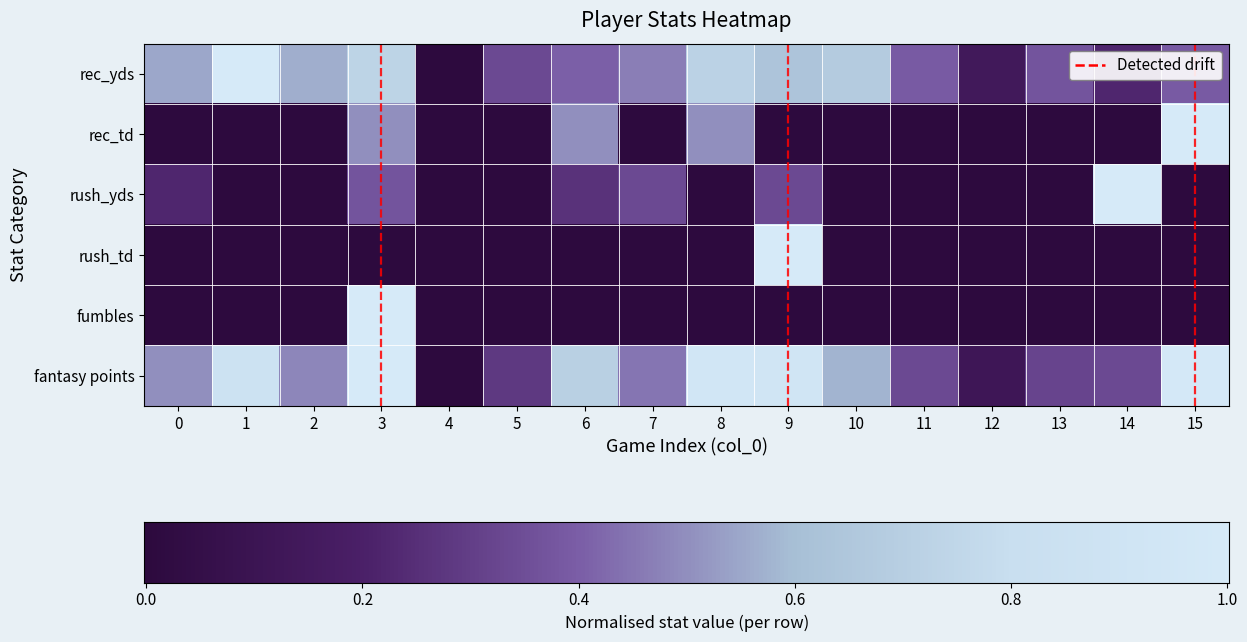

At which category does the chart reach its minimum across all series?

4